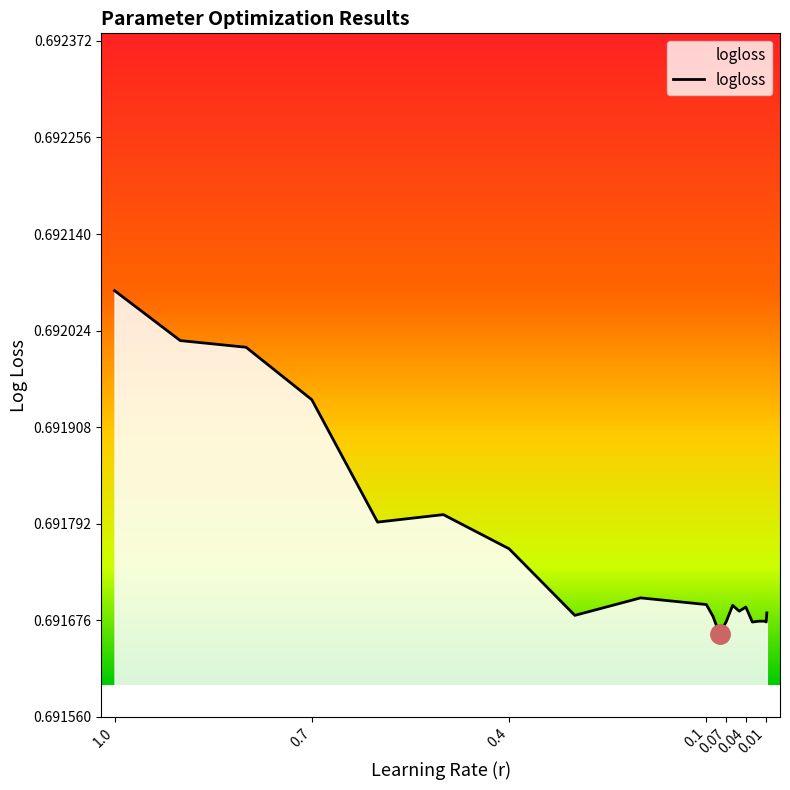

How many interior local peaks (higher than both neighbors) does the data have?

4